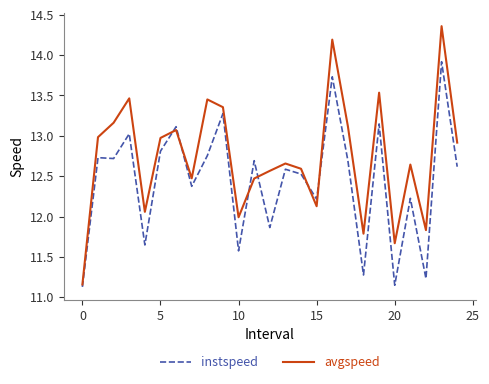

How many categories are shown in the chart?

25